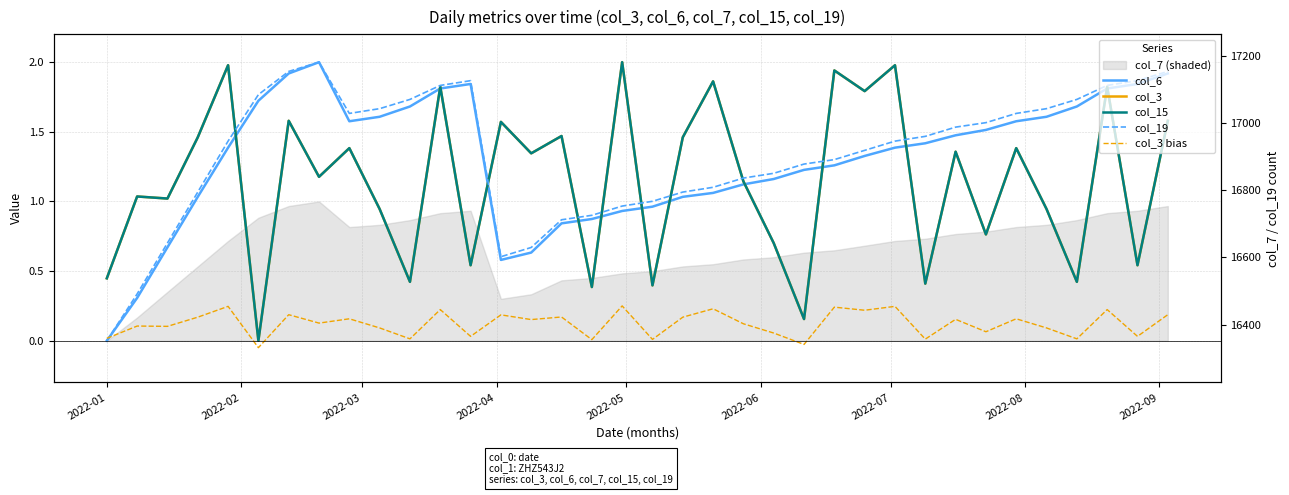

What is the value of the col_15 point at the 26th from the left?

1.8